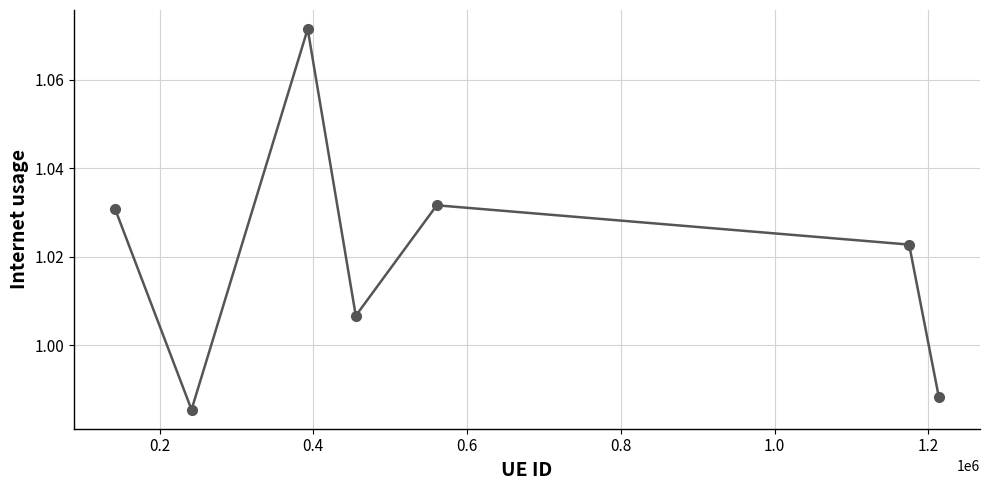

How many lines are shown in the chart?

1